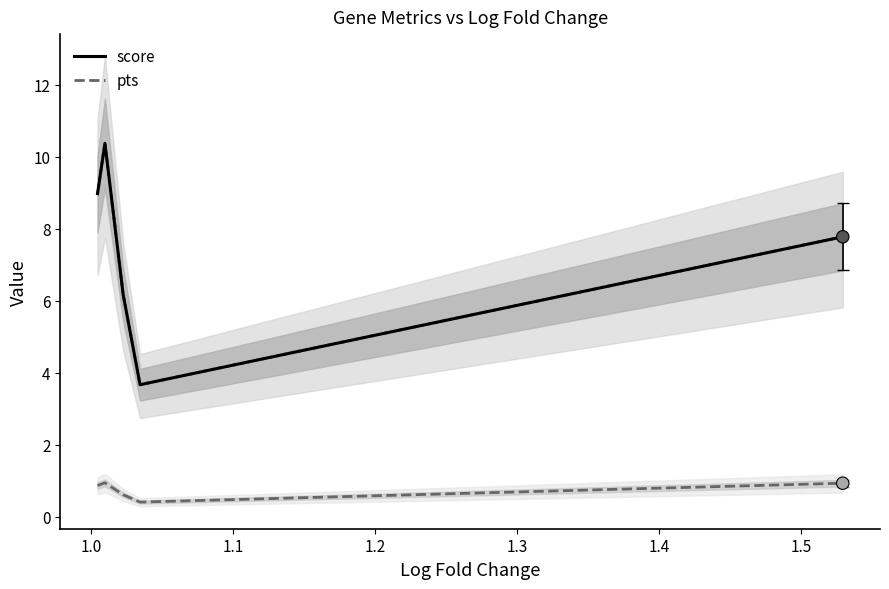

What is the minimum value for pts?

0.4